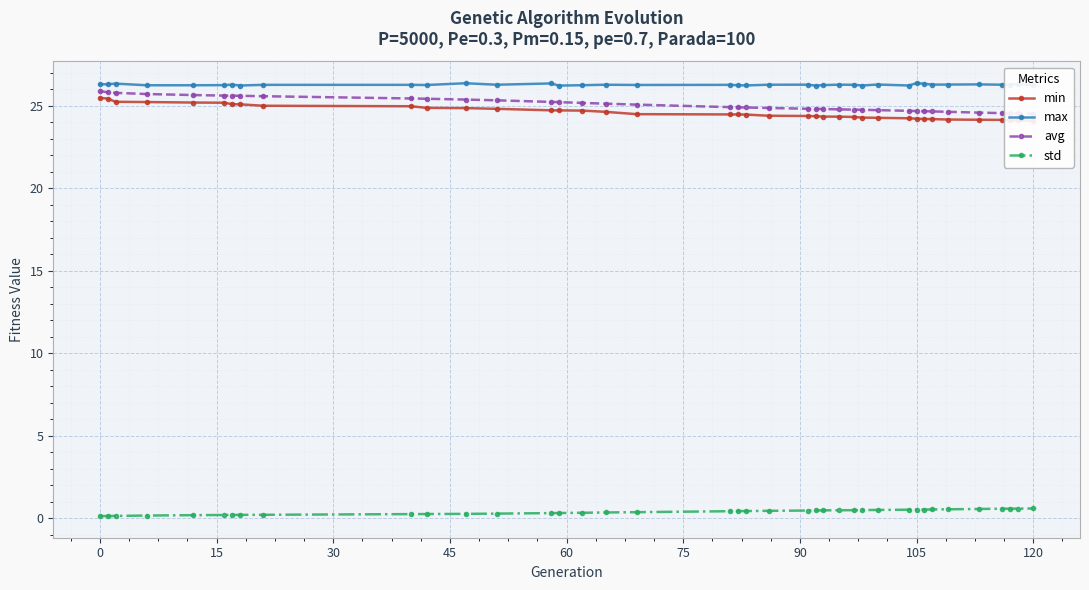

What is the highest value of the std series?

0.6